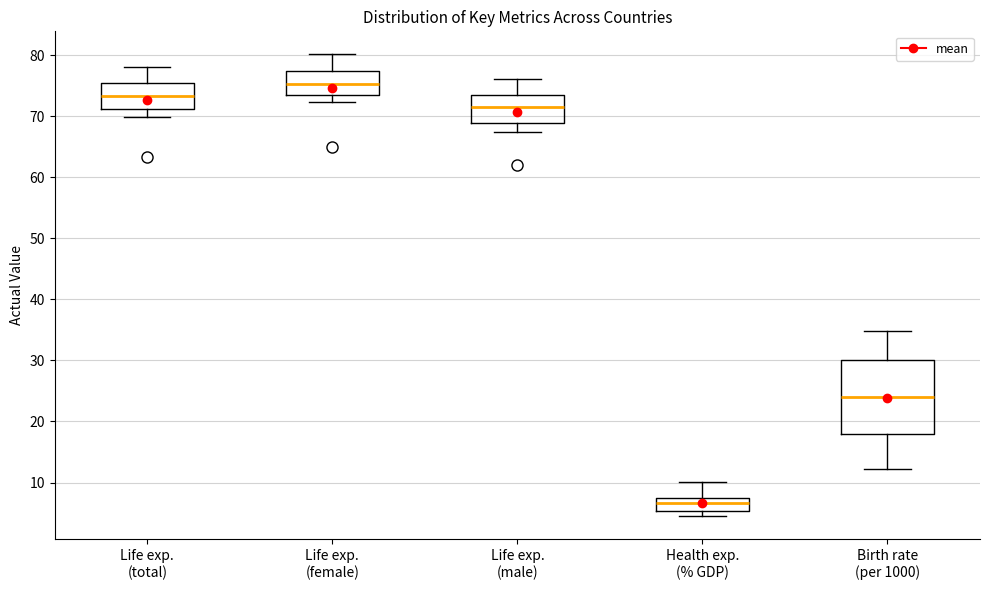

Which box is the tallest, from its lower edge to its upper edge?

Birth rate (per 1000)